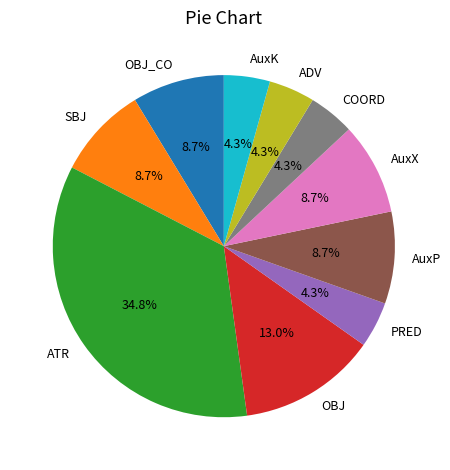

What is the ratio of the value at PRED to the value at OBJ_CO?

0.5